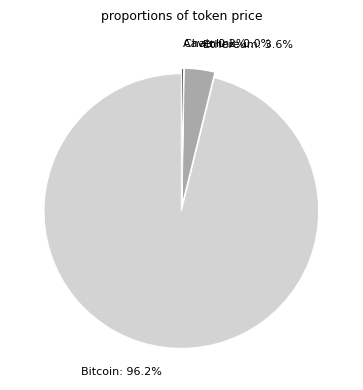

How many slices are in this pie chart?

4